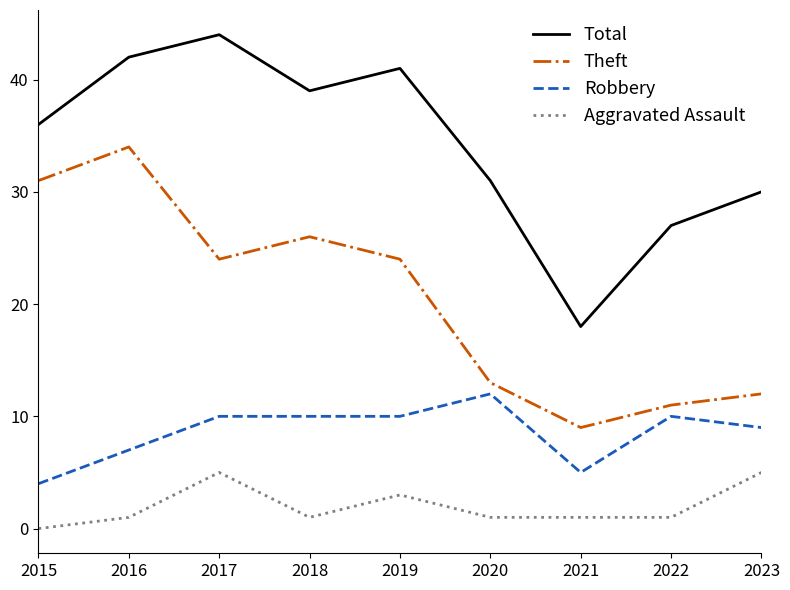

How many values in the Theft series are below 24?

4